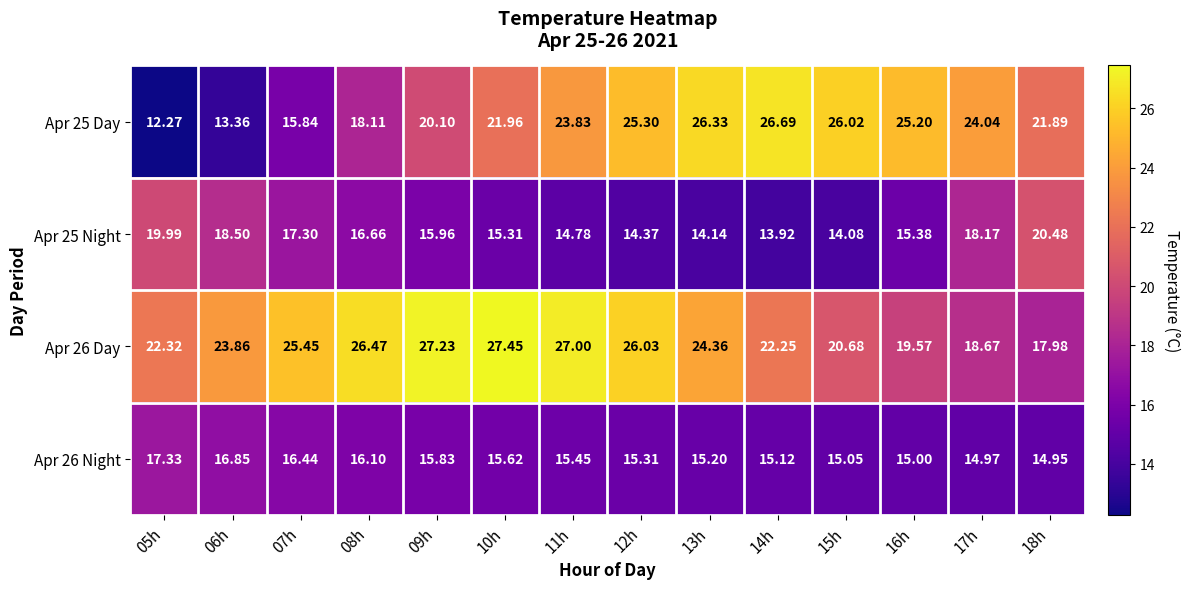

At how many categories does at least one series exceed 13?

14